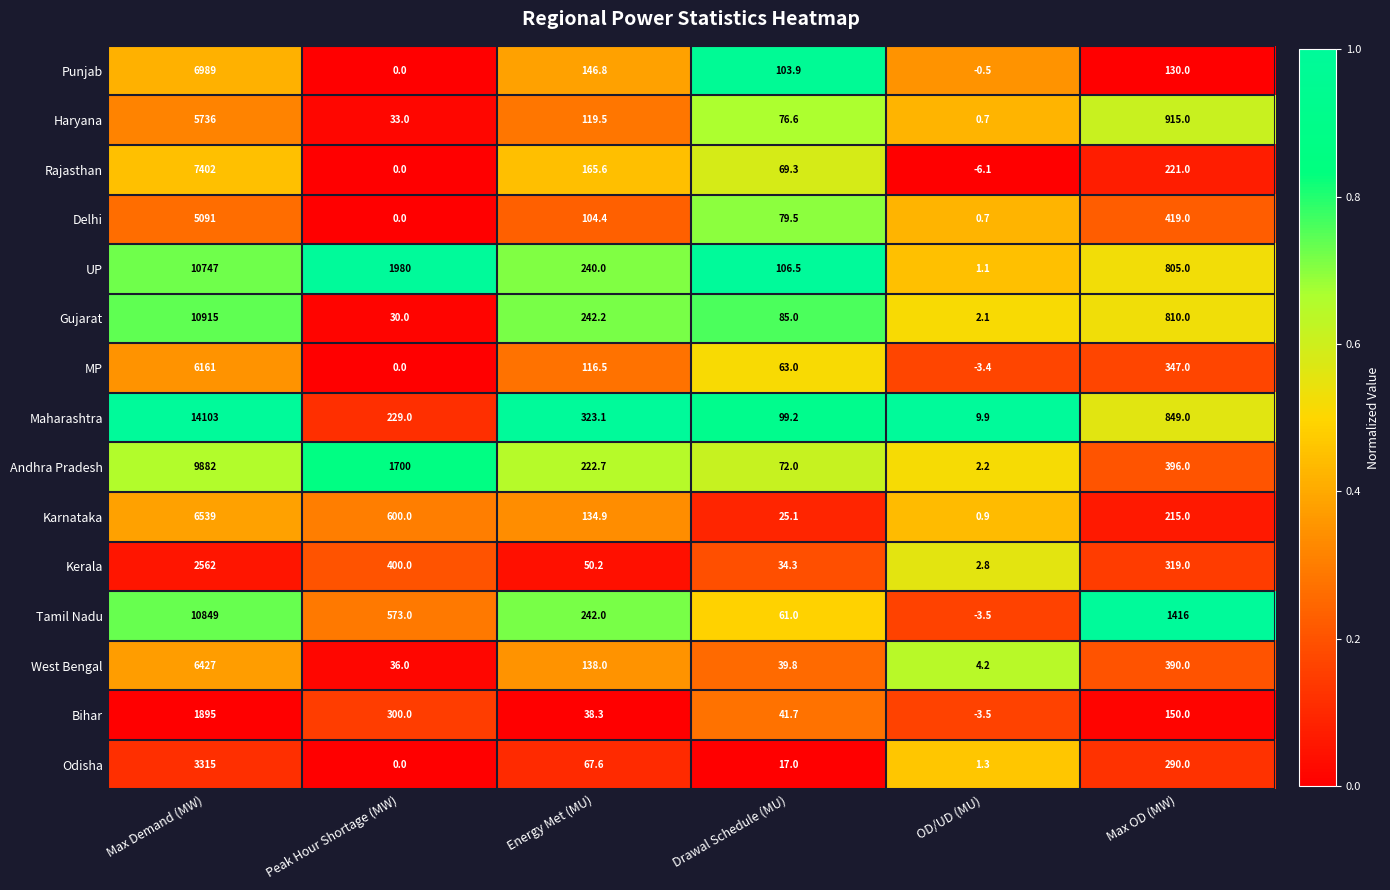

How many series are shown in this chart?

15